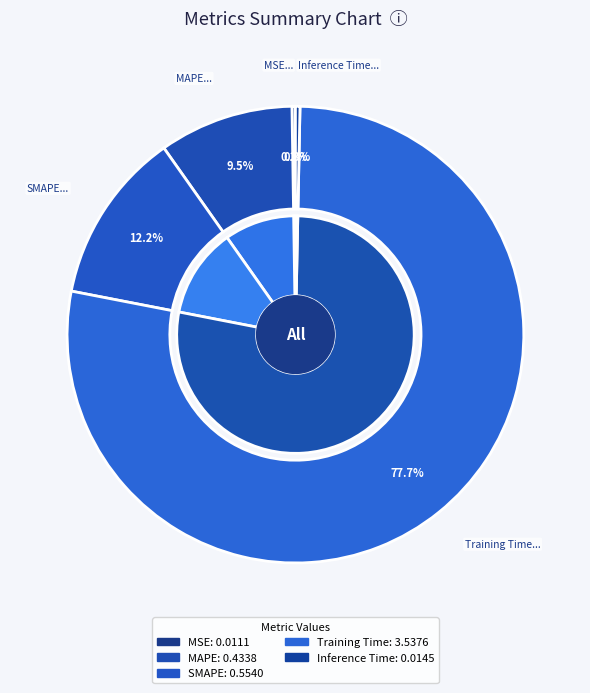

Which category accounts for the majority?

Training Time